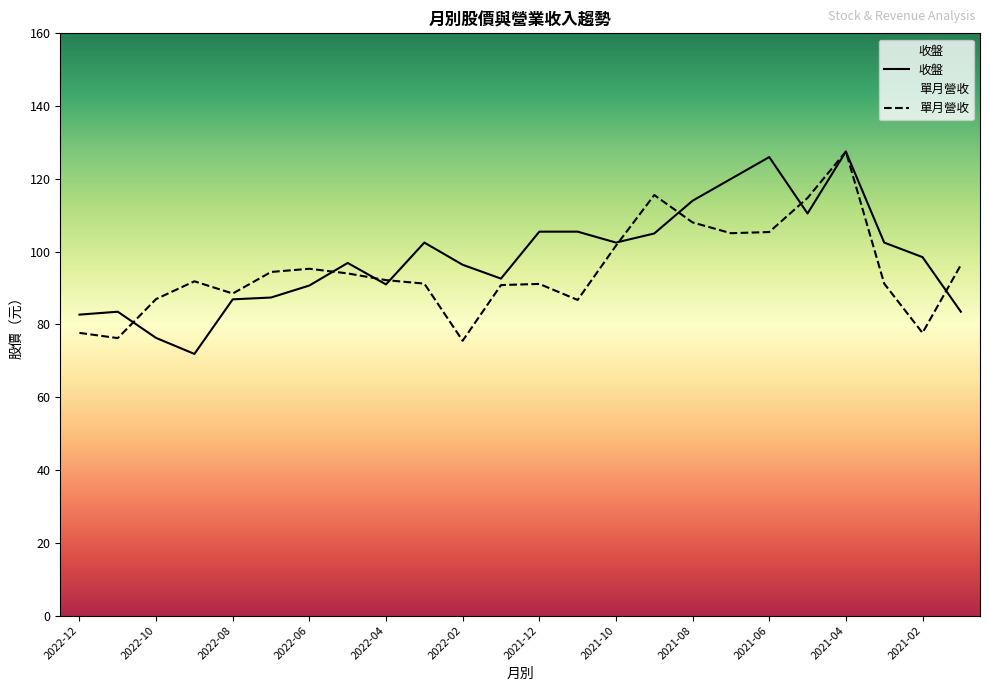

In 單月營收, how many points are higher than both neighbors (excluding endpoints)?

5